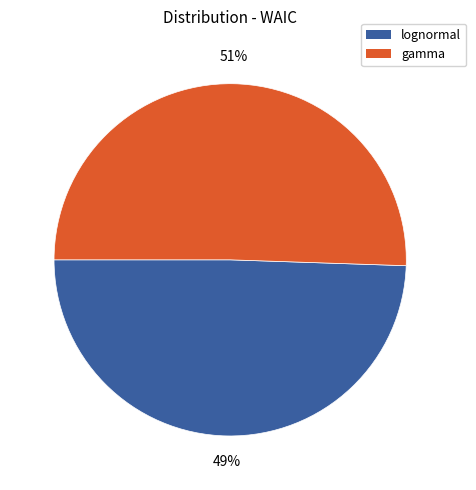

Is gamma the majority of the pie?

Yes